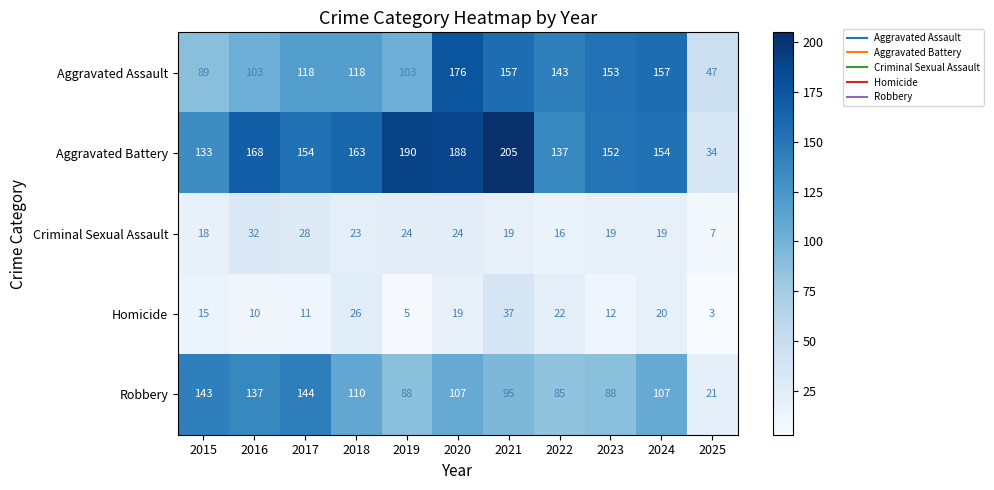

What is the total value across all series at 2021?

513